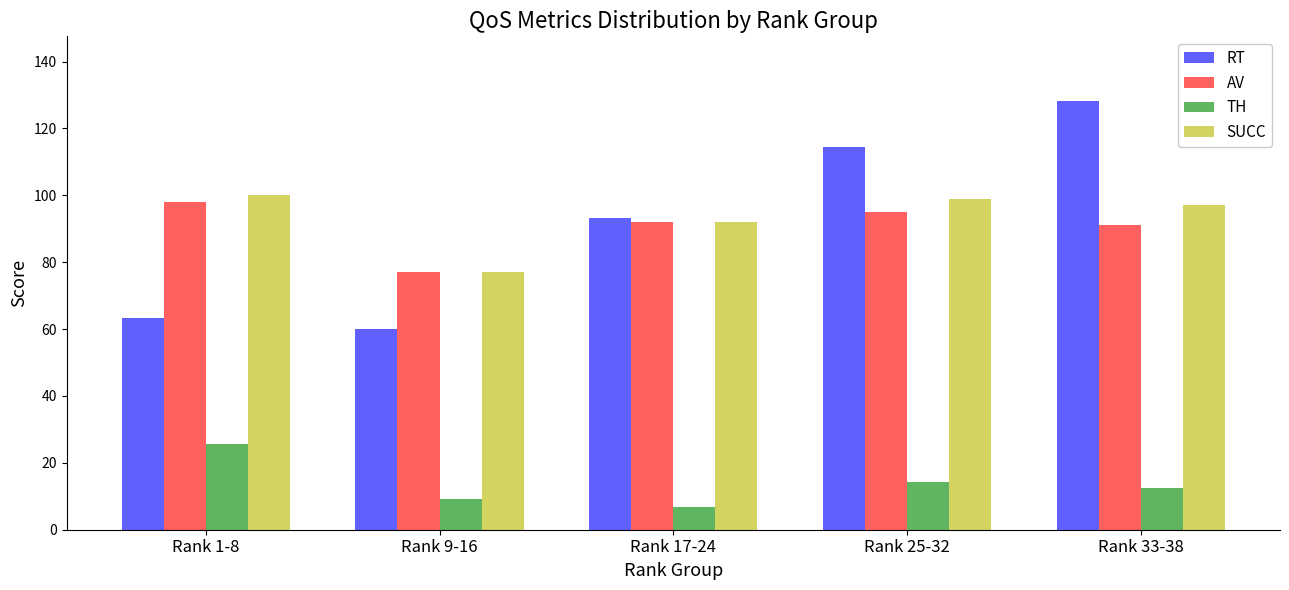

Which category has the highest value across all series?

Rank 33-38